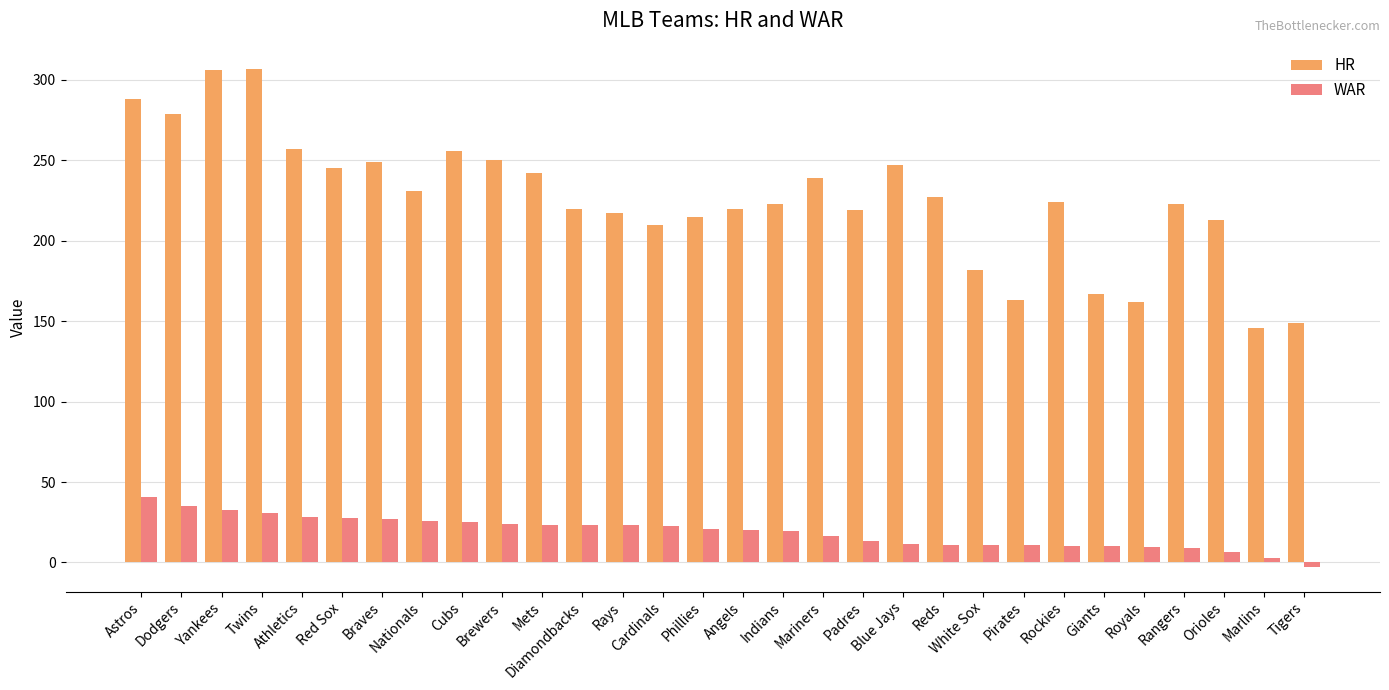

What position from the right is Cardinals?

17